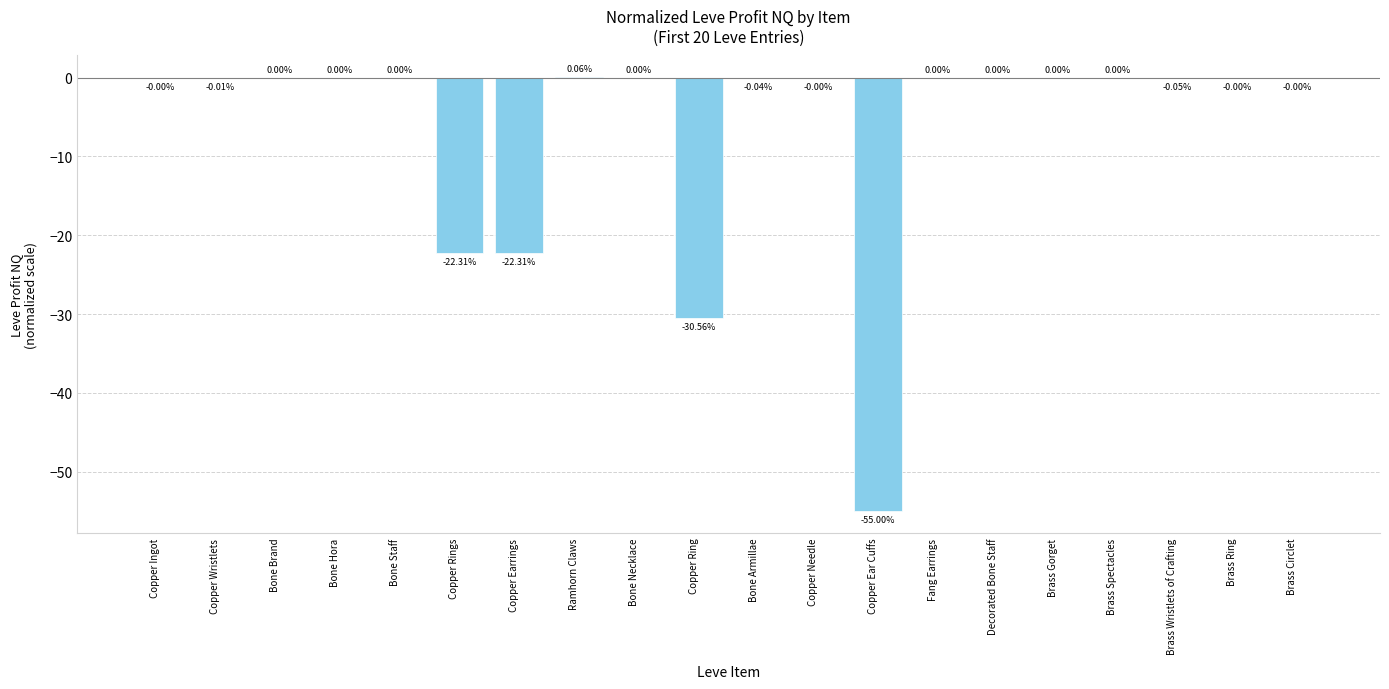

True or false: the data shows -22.3 at Copper Earrings.

True